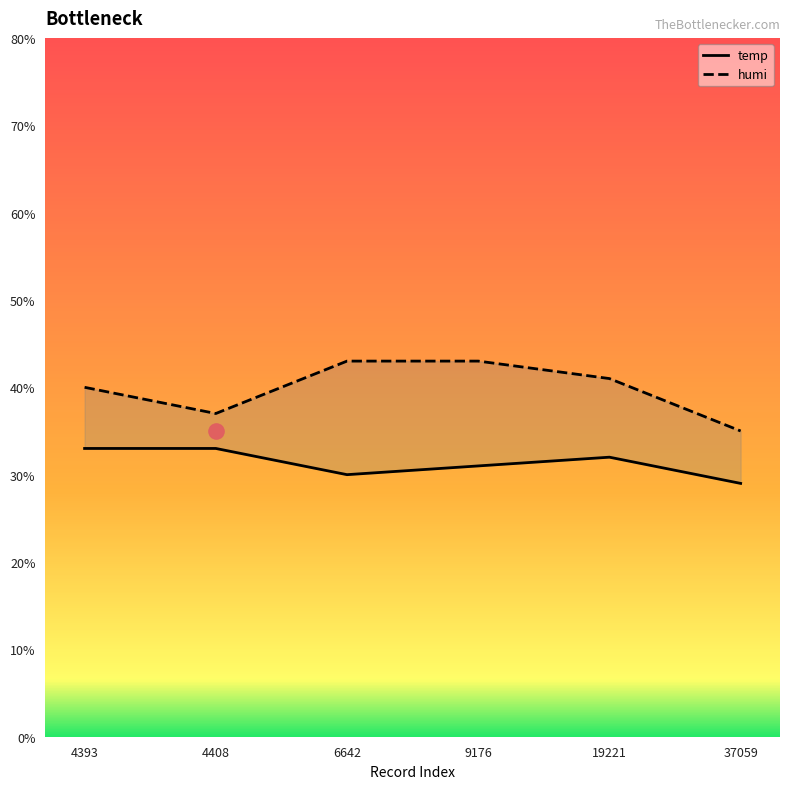

Which series reaches the minimum Y coordinate?

temp